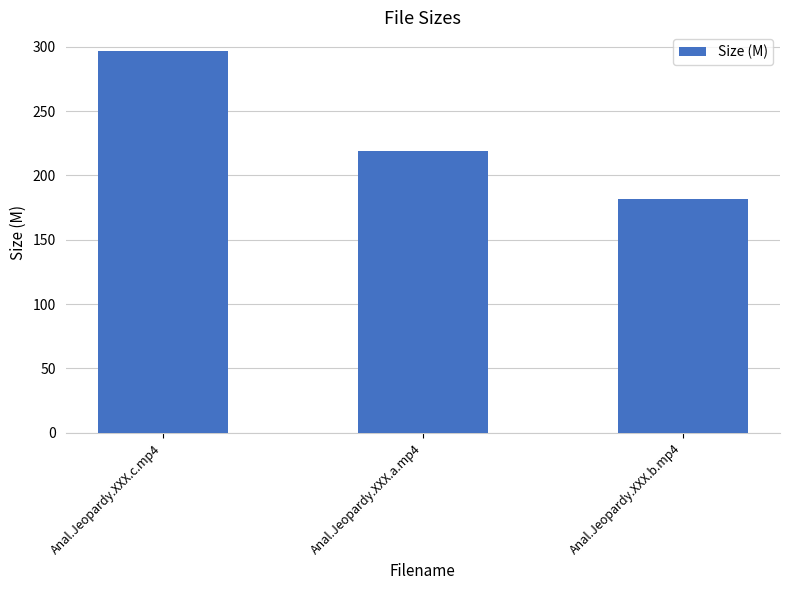

At which category does the chart reach its minimum across all series?

Anal.Jeopardy.XXX.b.mp4